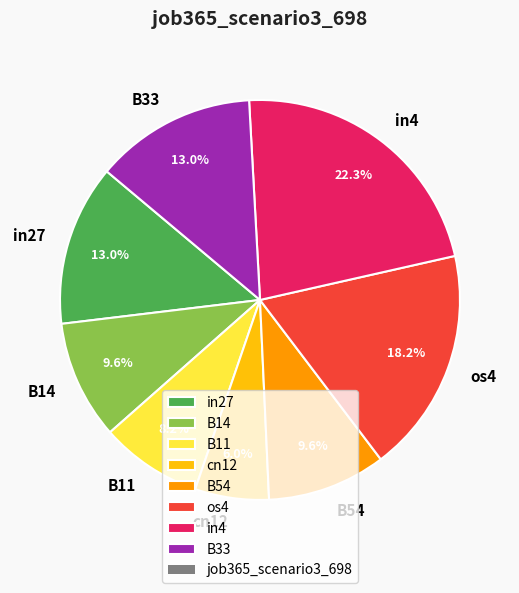

Does B33 account for over 50% of the chart?

No